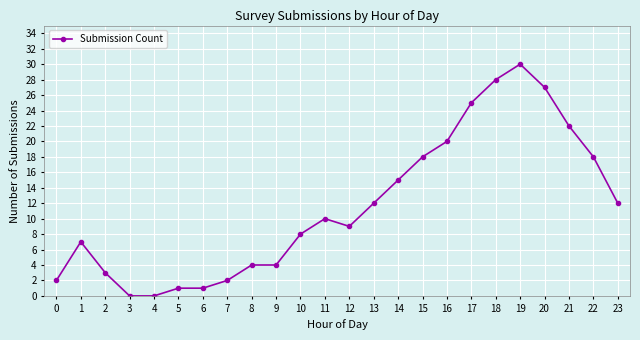

Which has a higher value, 13 or 10?

13